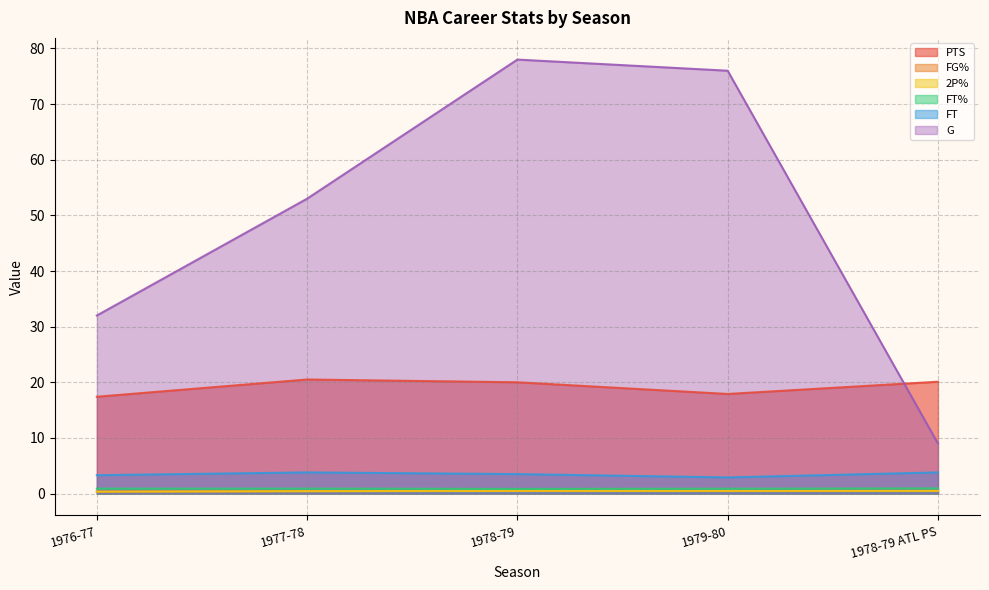

At which category does FT% reach its first local valley?

1978-79